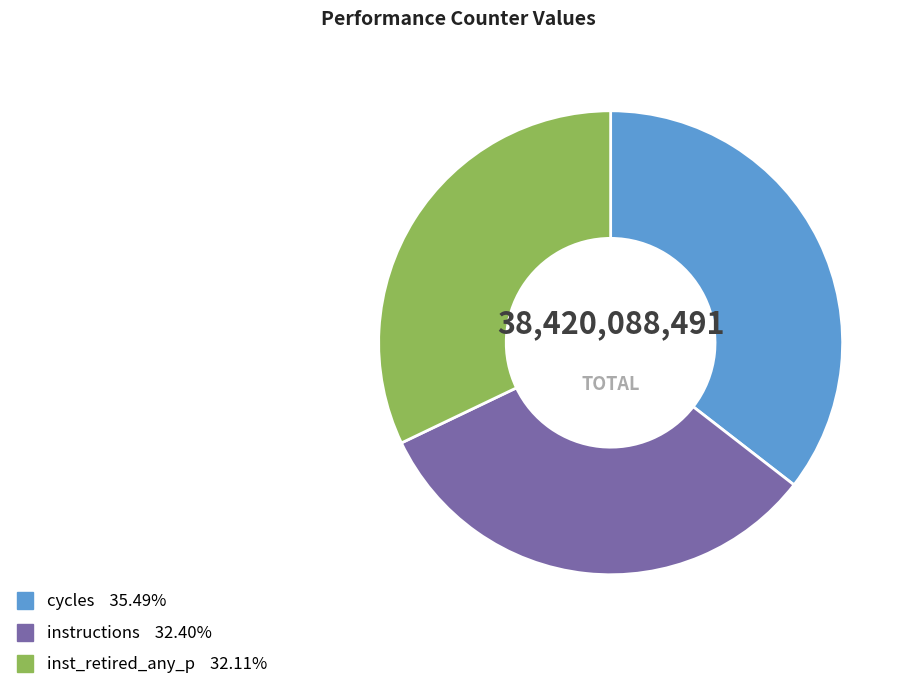

Is there a majority slice in this chart?

No